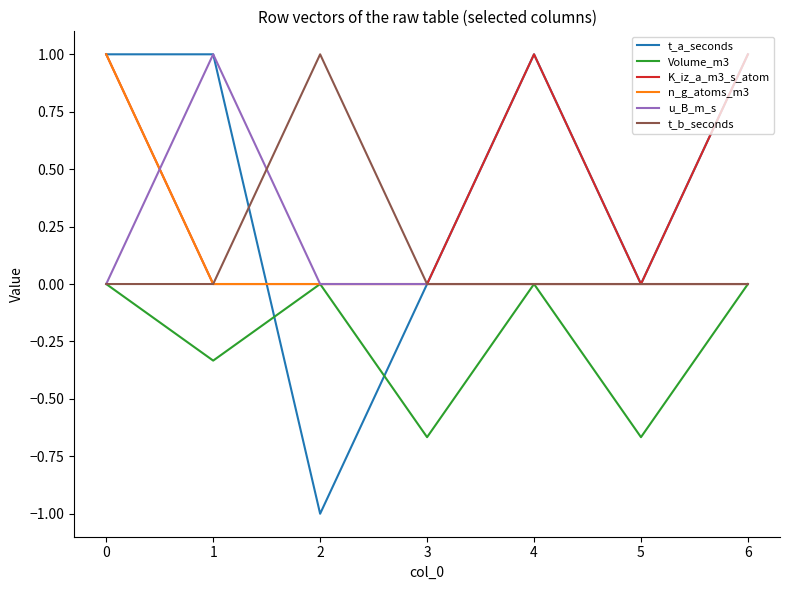

What is the spread (max minus min) of values at 3?

0.7